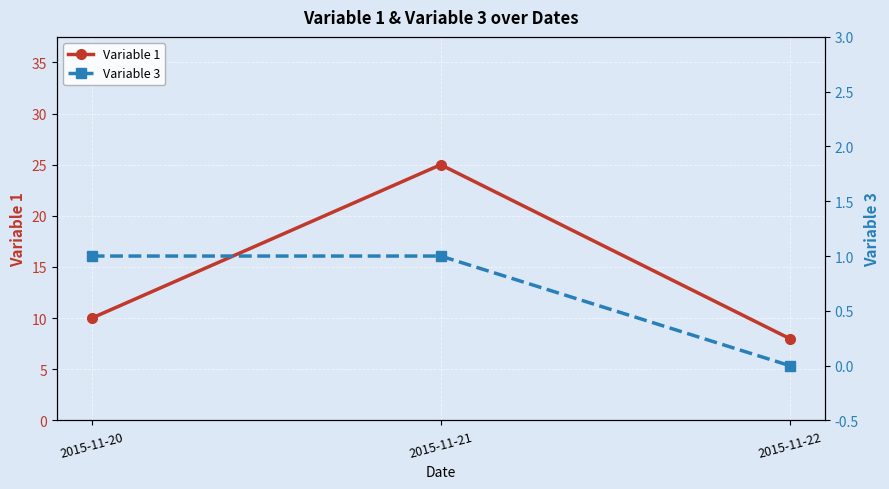

The value of Variable 1 at 2015-11-20 is 16. True or false?

False